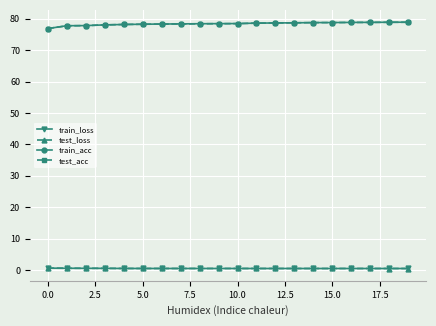

True or false: test_acc and test_loss cross at least once.

False